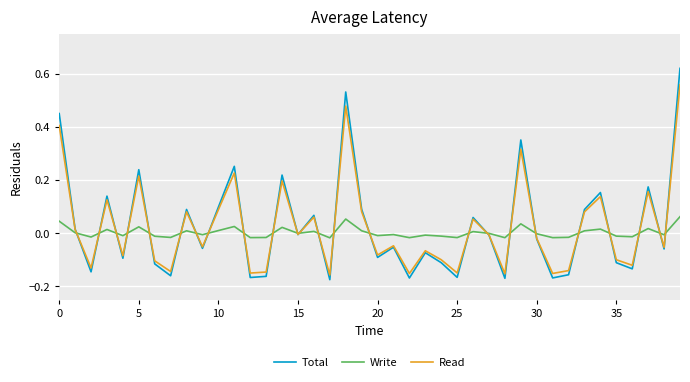

Which series has the largest range (max minus min)?

Total